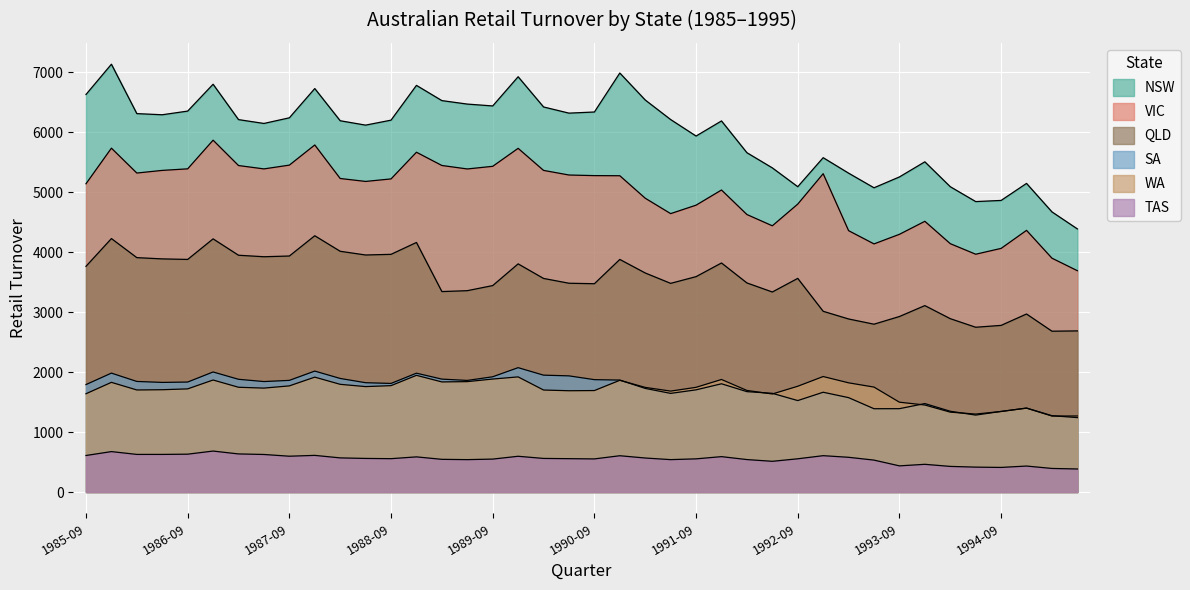

Where is the first local maximum for WA?

1985-12-01